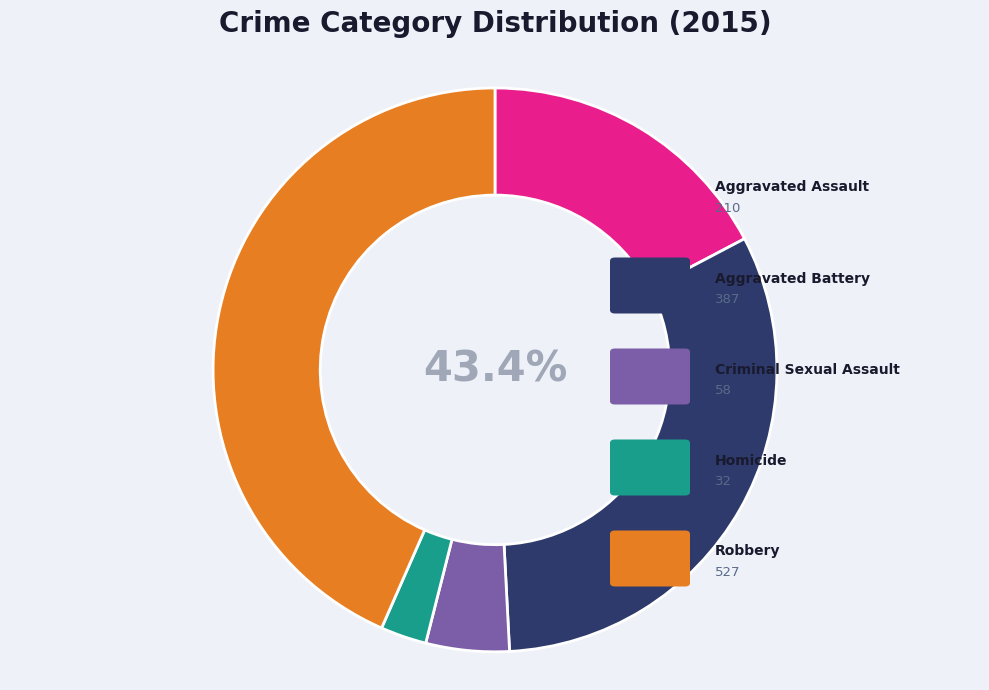

To the nearest percent, what is the difference between the Criminal Sexual Assault and Robbery slice percentages?

39%